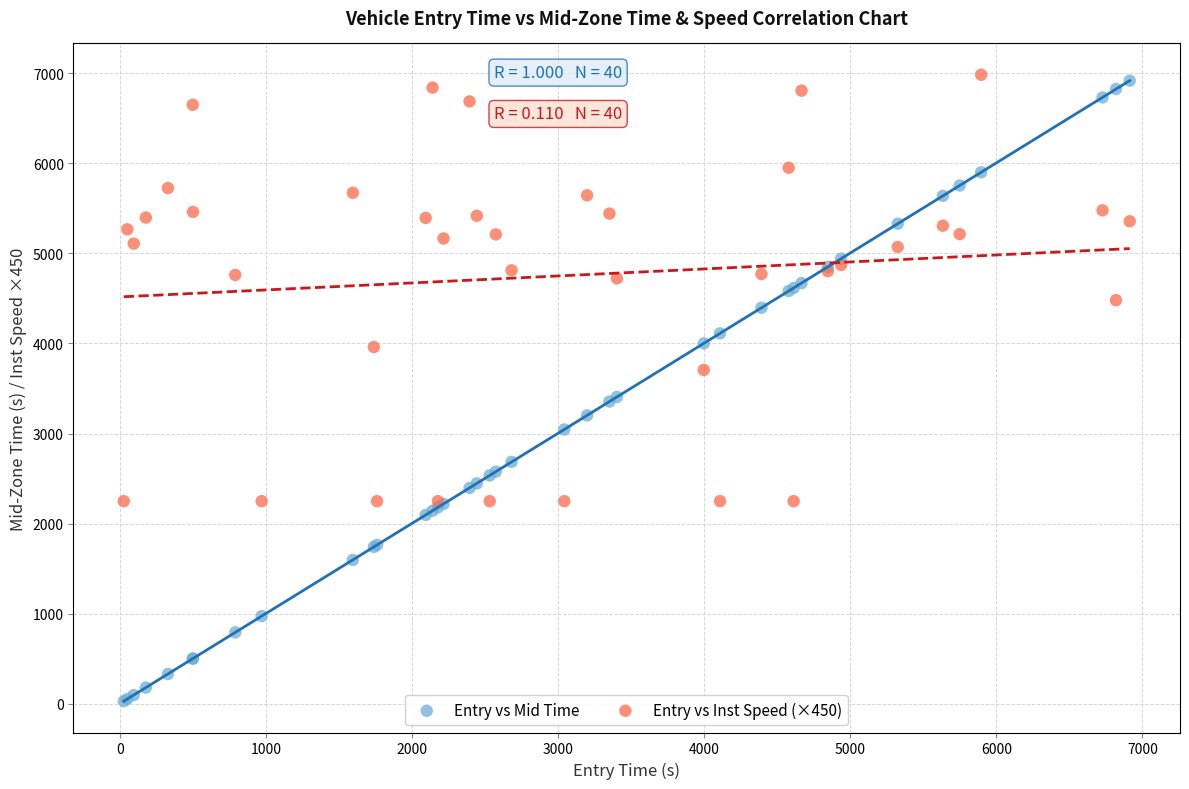

What are all the series names shown in the legend?

Entry vs Mid Time, Entry vs Inst Speed (×450)